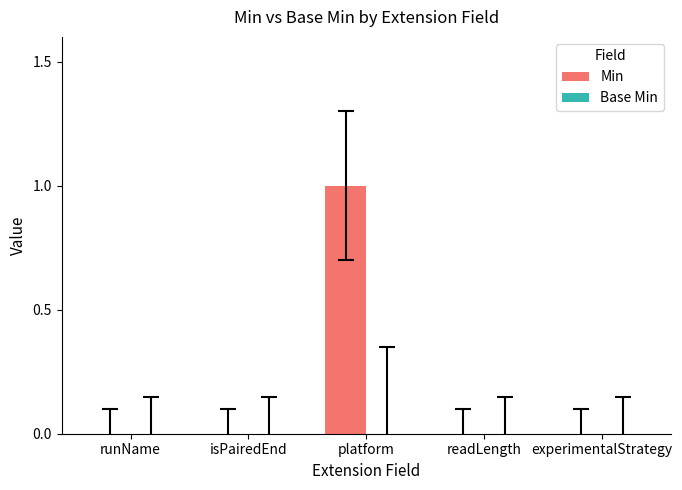

Are the bars horizontal?

No